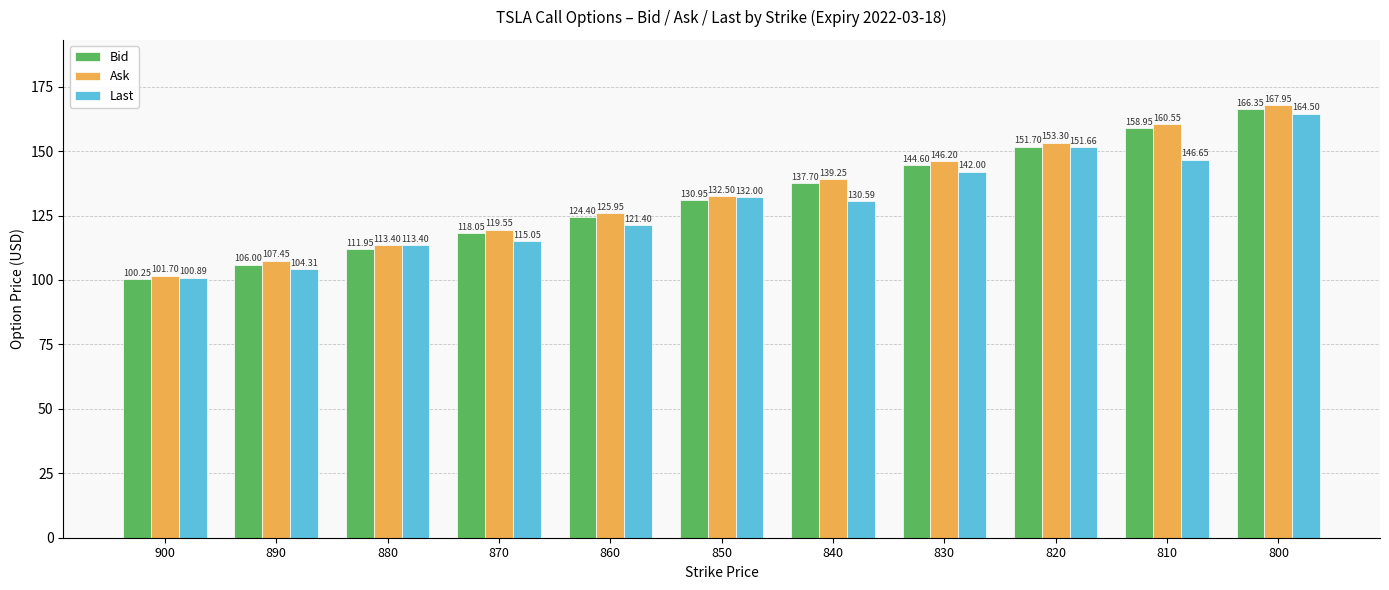

True or false: Ask has a value of 107.5 at 890.

True